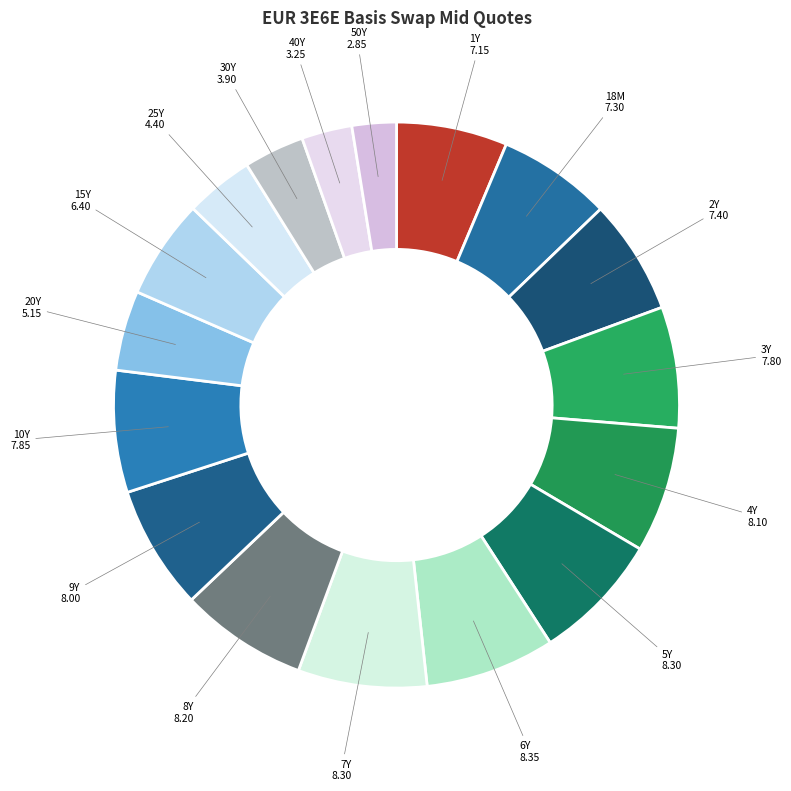

To the nearest percent, what is the average slice percentage?

6%